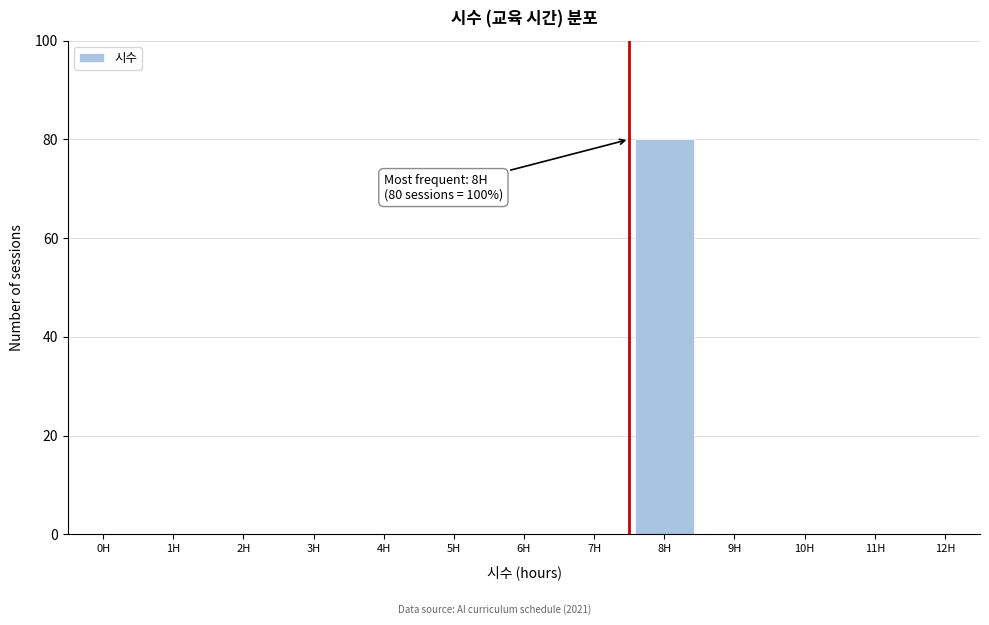

Reading left to right, transcribe all the data shown in this chart.

0H=0	1H=0	2H=0	3H=0	4H=0	5H=0	6H=0	7H=0	8H=80	9H=0	10H=0	11H=0	12H=0